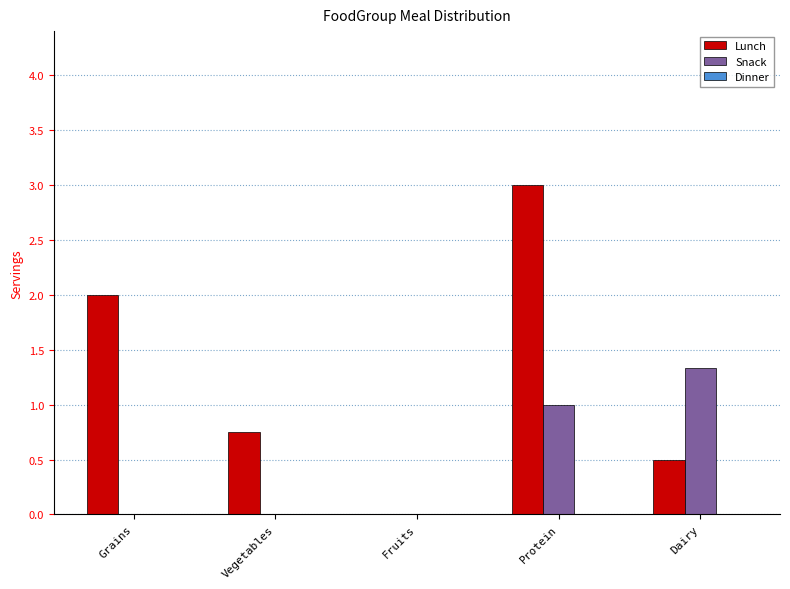

What is the total value across all series at Grains?

2.0